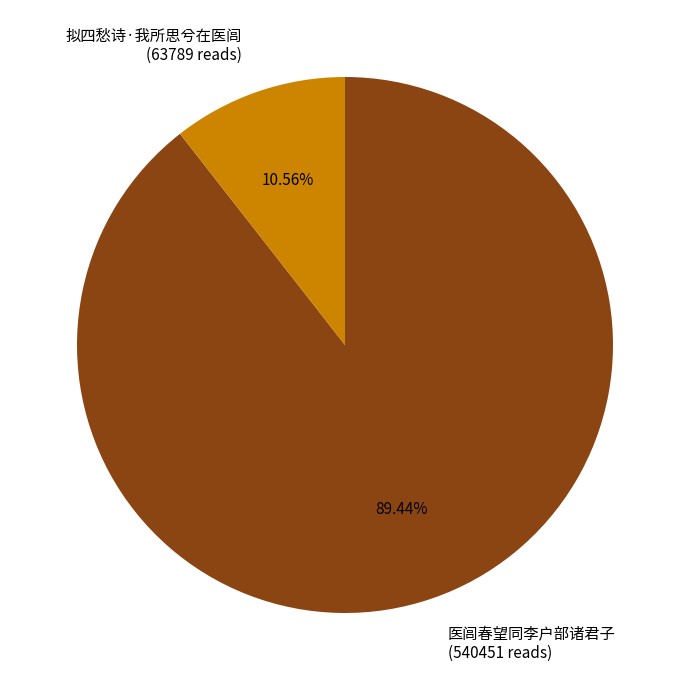

Approximately how many times larger is the value at 医闾春望同李户部诸君子 (540451 reads) compared to 拟四愁诗·我所思兮在医闾 (63789 reads)?

8.5